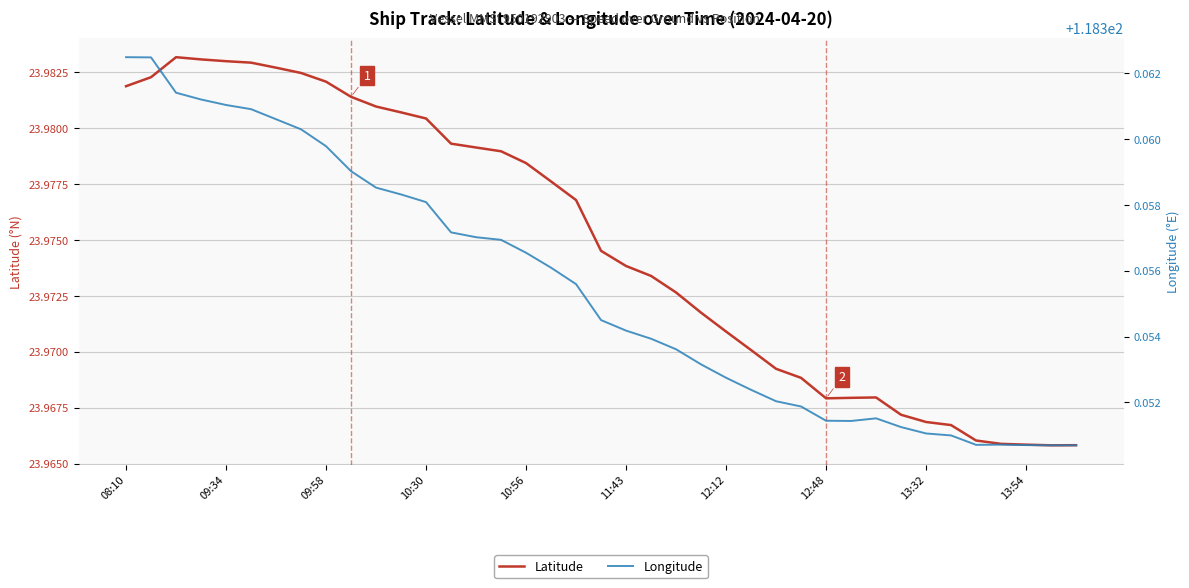

What position from the left is 19?

20